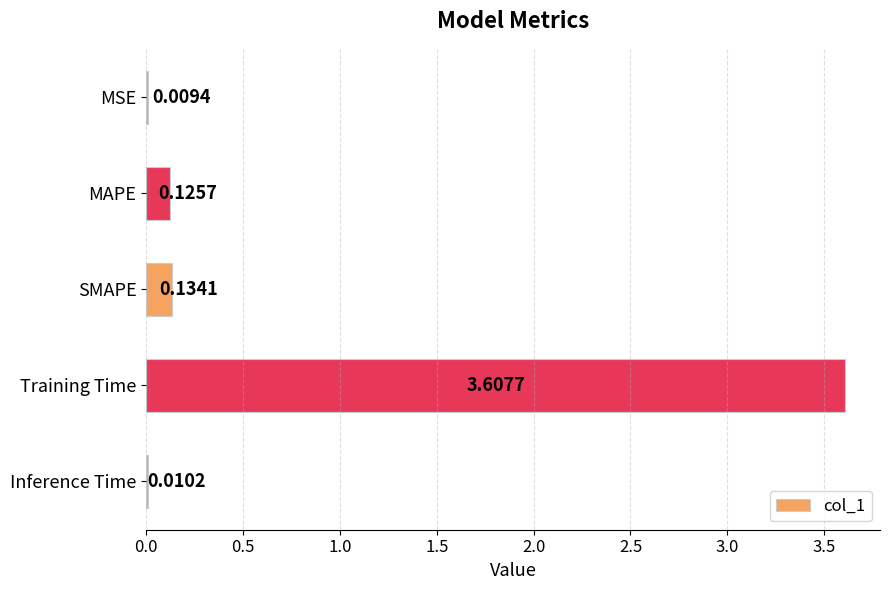

What is the sum of all values?

3.9